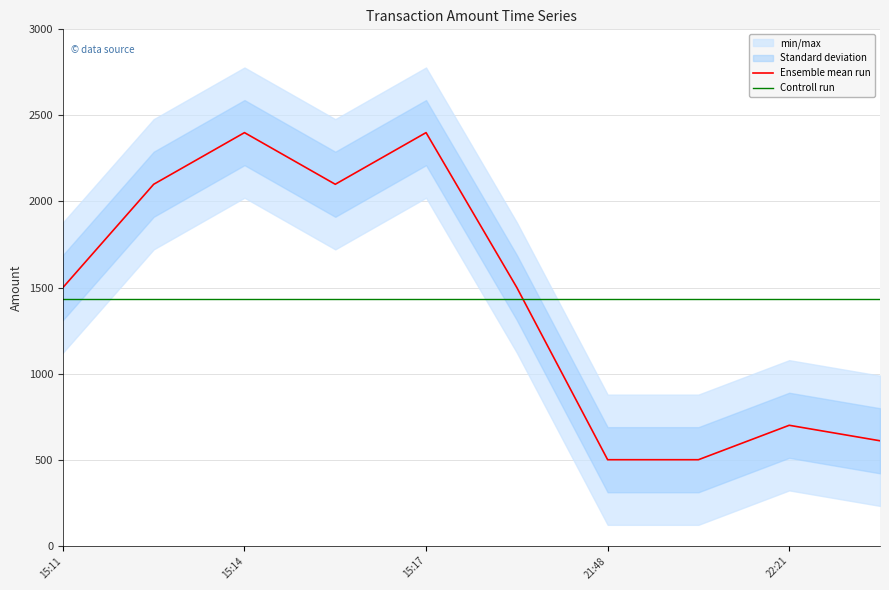

How many intersections are there between Controll run and Ensemble mean run?

1